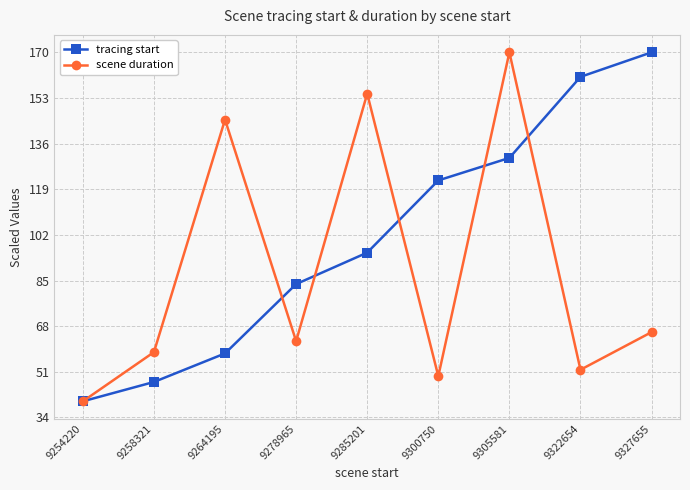

After their last crossing, which series has the higher values: scene duration or tracing start?

tracing start